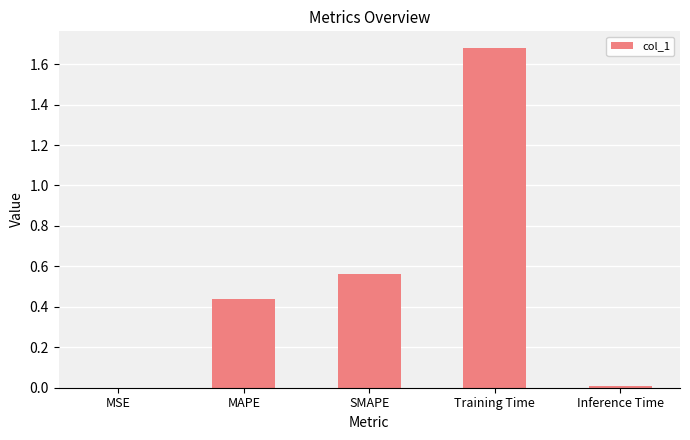

Which category has the highest value across all series?

Training Time